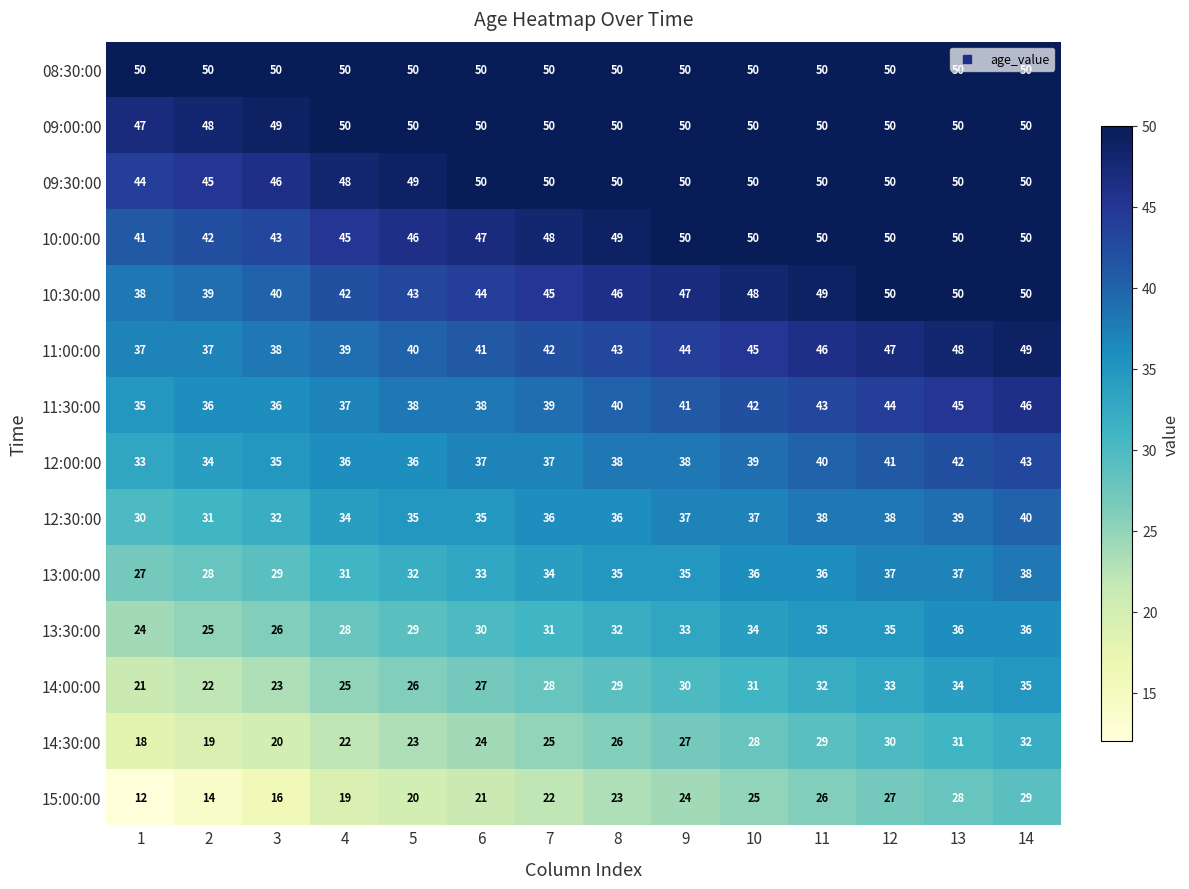

Read the 10:00:00 value at 14.

50